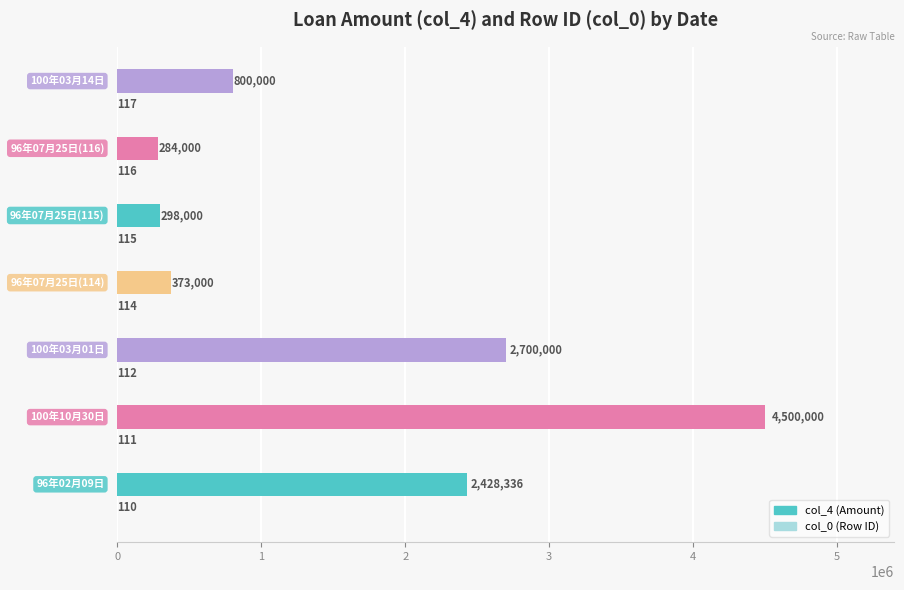

What is the highest value of the col_4 (Amount) series?

4500000